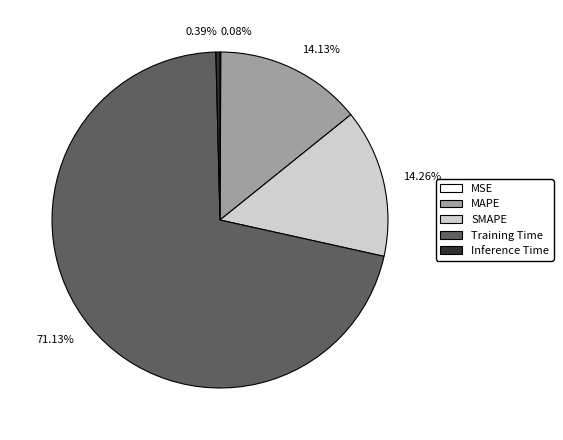

The Training Time slice represents 82% of the pie. True or false?

False